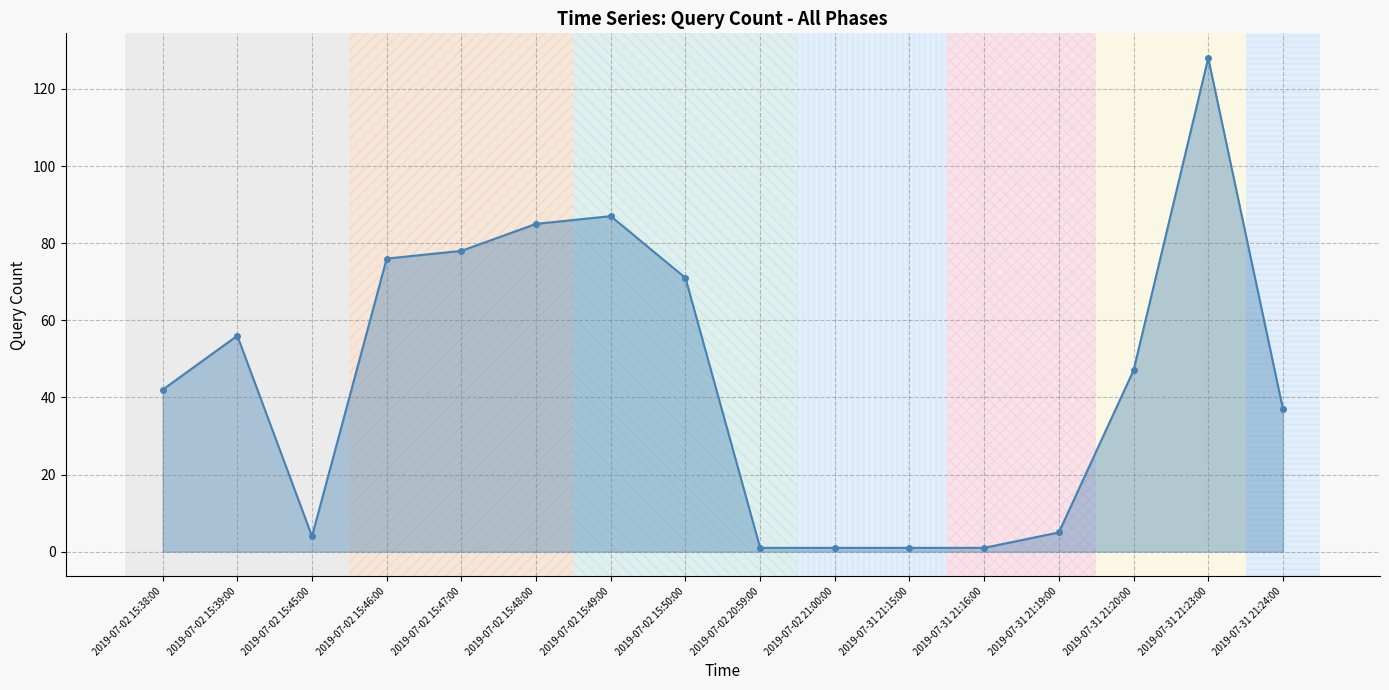

Between 2019-07-31 21:16:00 and 2019-07-31 21:20:00, which is larger?

2019-07-31 21:20:00